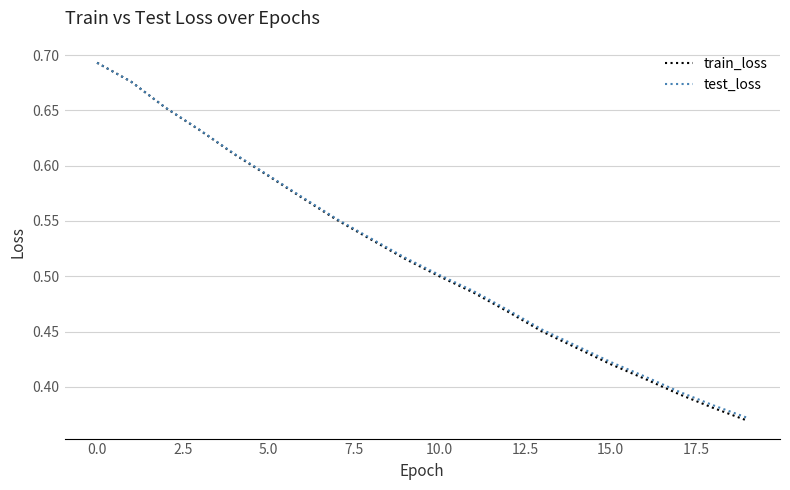

How many categories are shown in the chart?

20